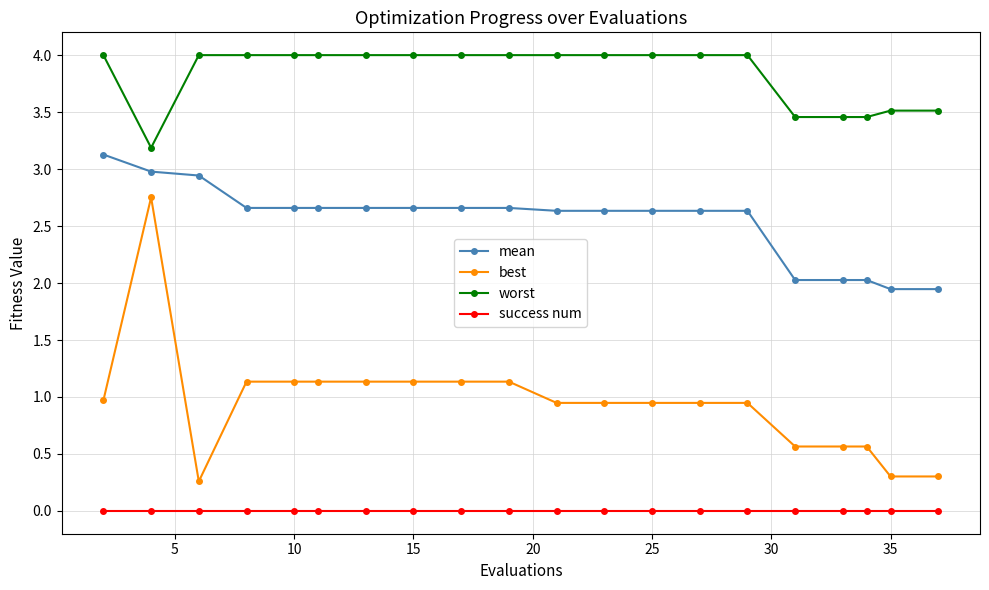

What is the sum of all mean values?

50.8